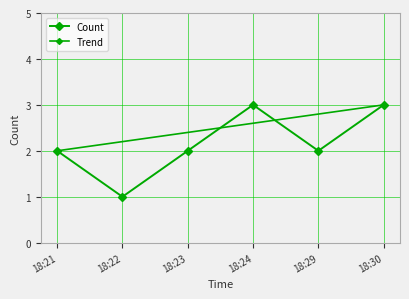

Is it true that the value at 18:21 is 2?

True